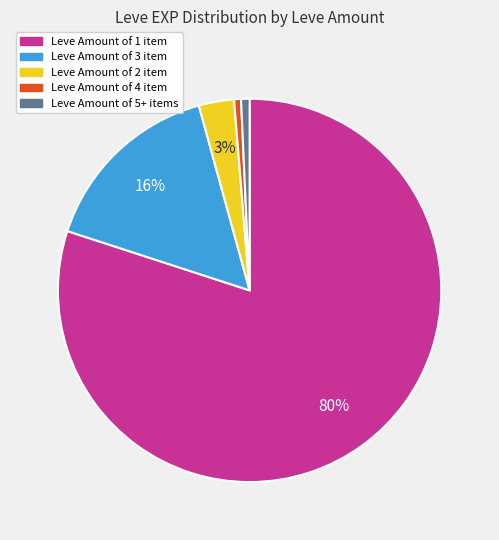

Is there a majority slice in this chart?

Yes